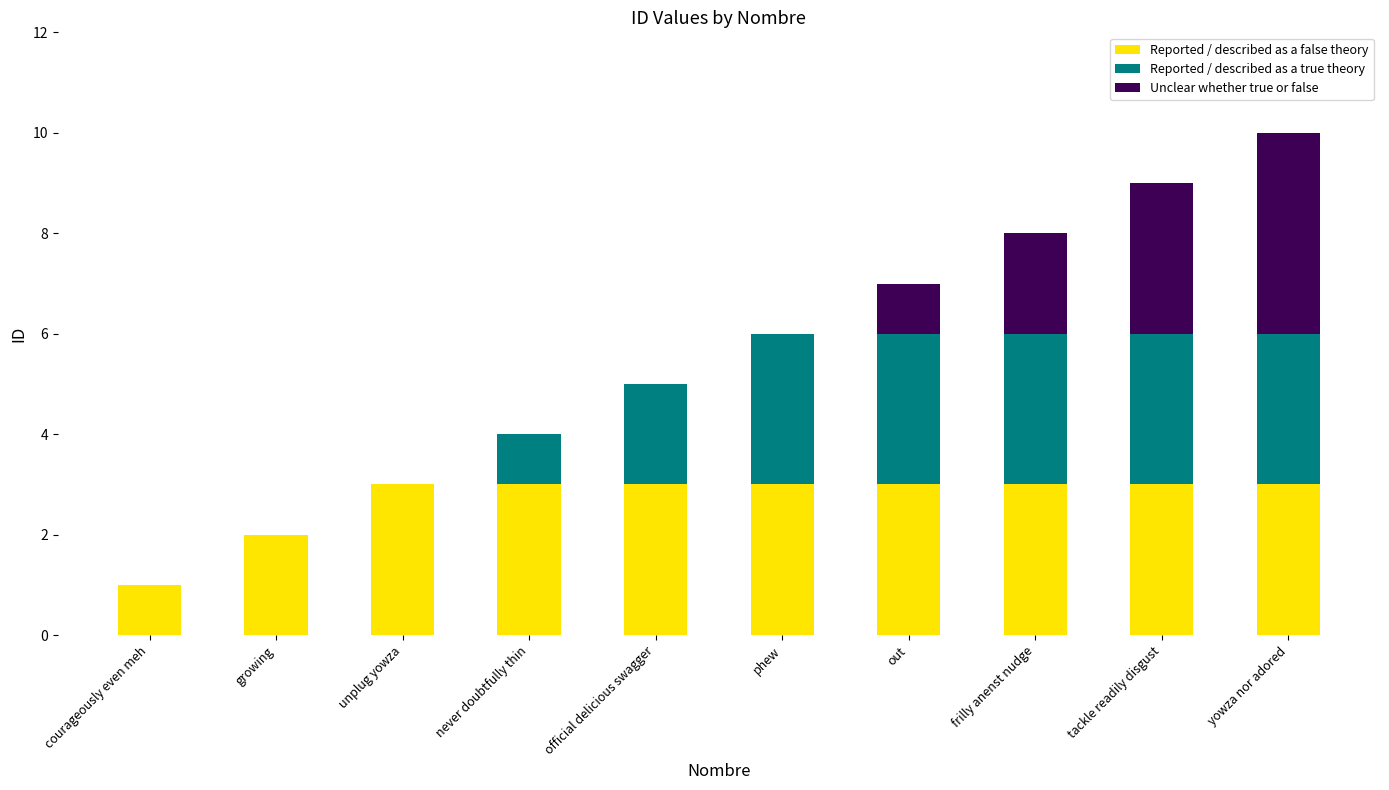

Read the Reported / described as a false theory value at frilly anenst nudge.

3